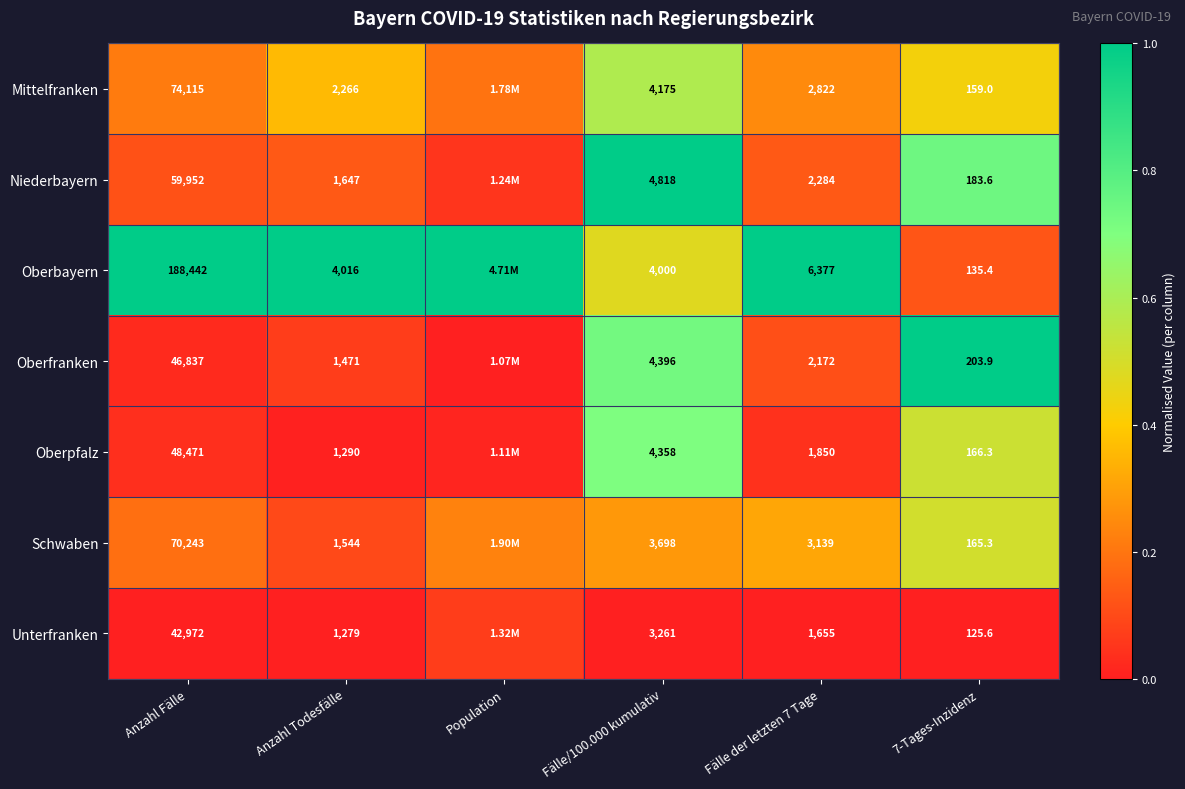

Rank the series at 7-Tages-Inzidenz from highest to lowest value.

Oberfranken, Niederbayern, Oberpfalz, Schwaben, Mittelfranken, Oberbayern, Unterfranken